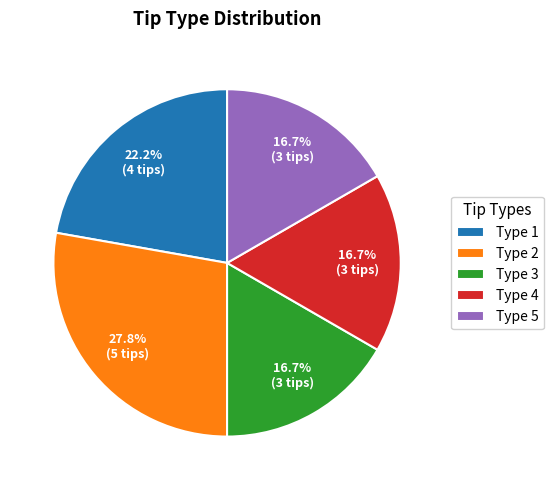

Count the number of slices in the pie.

5